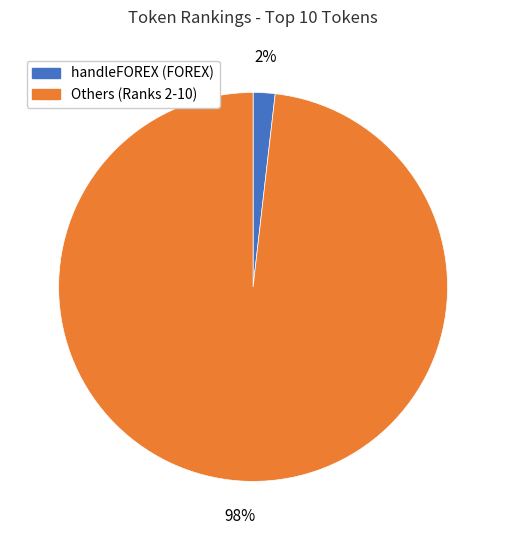

Does any single category account for the majority?

Yes